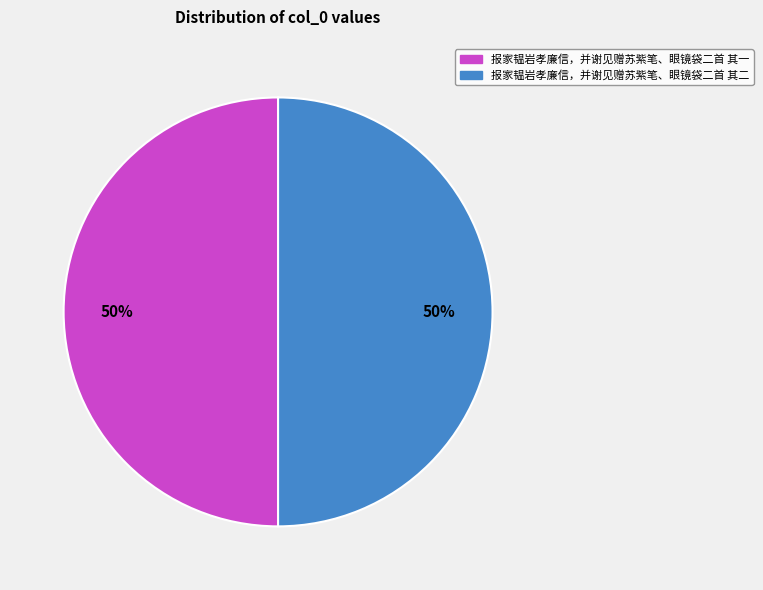

Is it true that 报家韫岩孝廉信，并谢见赠苏紫笔、眼镜袋二首 其一 is 44% of the pie?

False